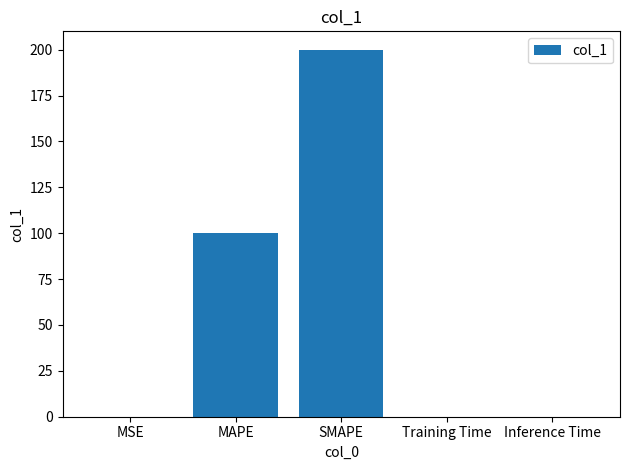

The chart shows a value of 0.0 at Inference Time. True or false?

True